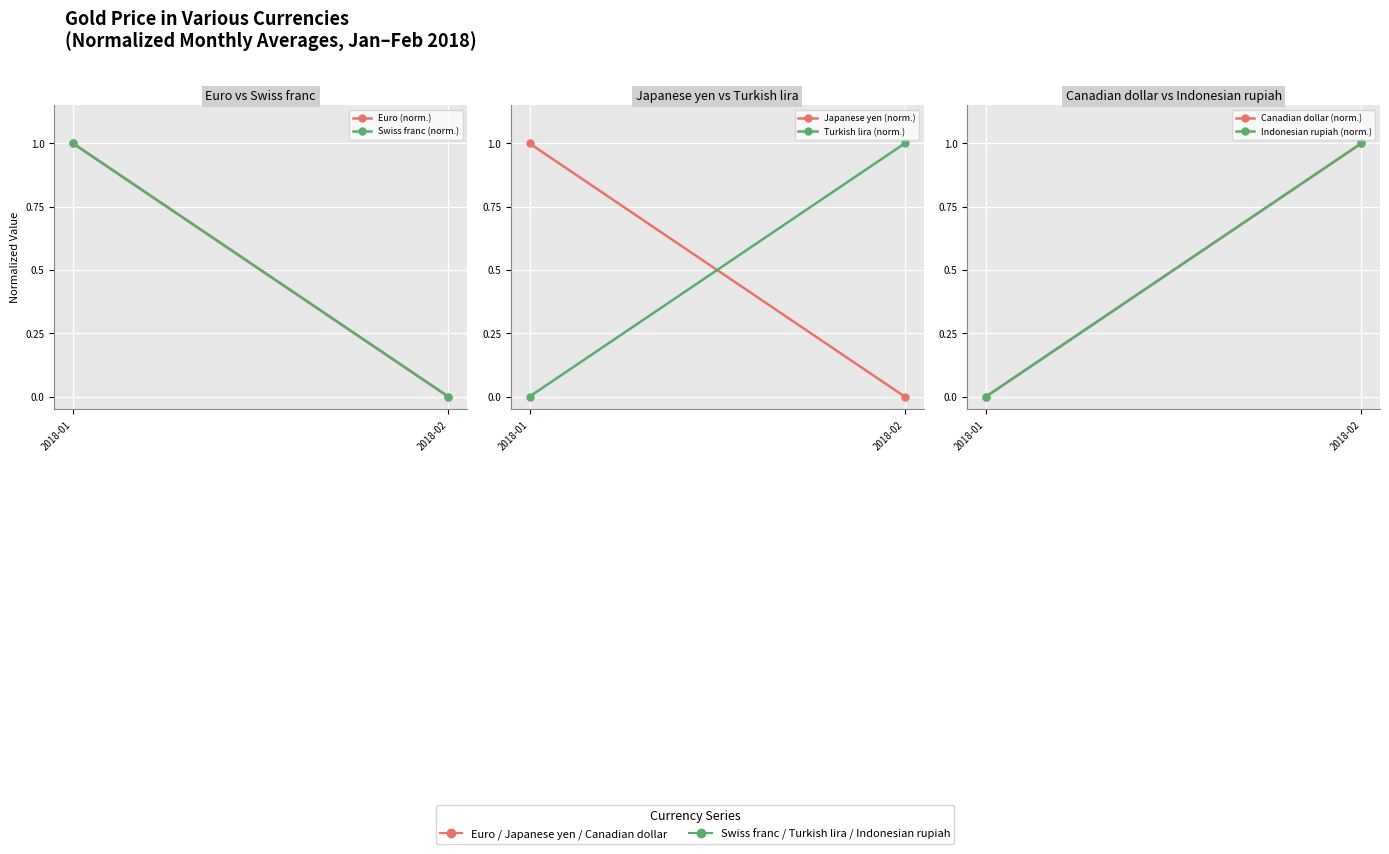

Reading left to right, list all the values displayed in this chart.

Euro (norm.): 1	0
Swiss franc (norm.): 1	0
Japanese yen (norm.): 1	0
Turkish lira (norm.): 0	1
Canadian dollar (norm.): 0	1
Indonesian rupiah (norm.): 0	1